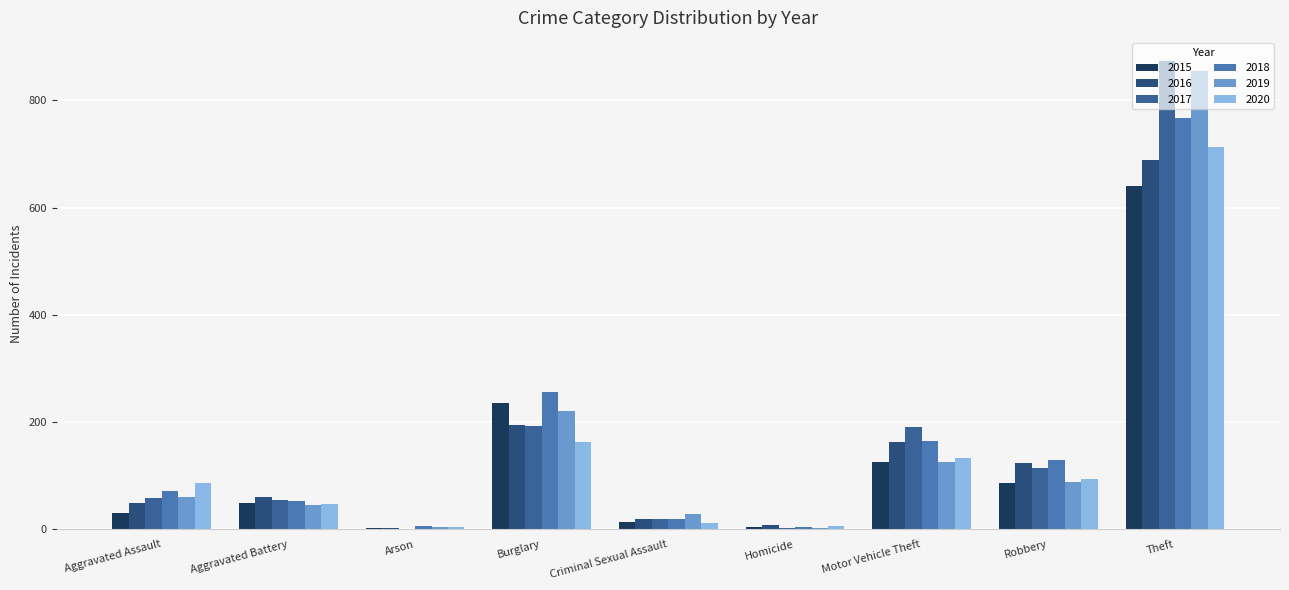

What is the difference between the 2018 values at Burglary and Aggravated Assault?

185